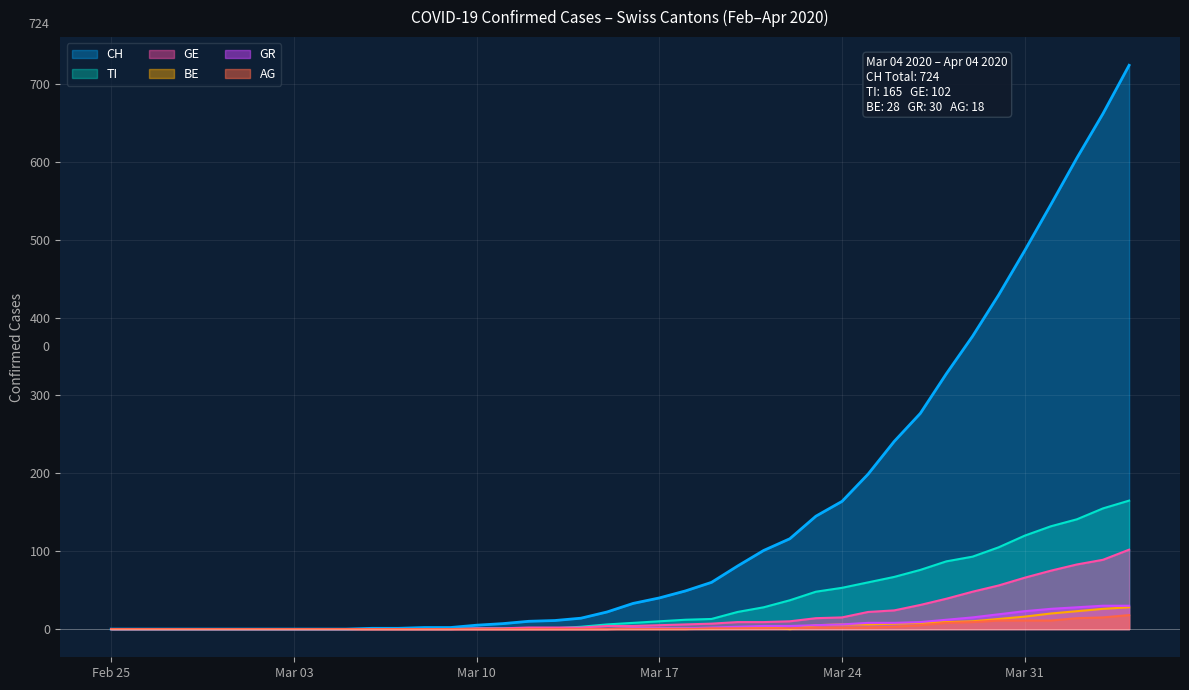

How many lines are shown in the chart?

6